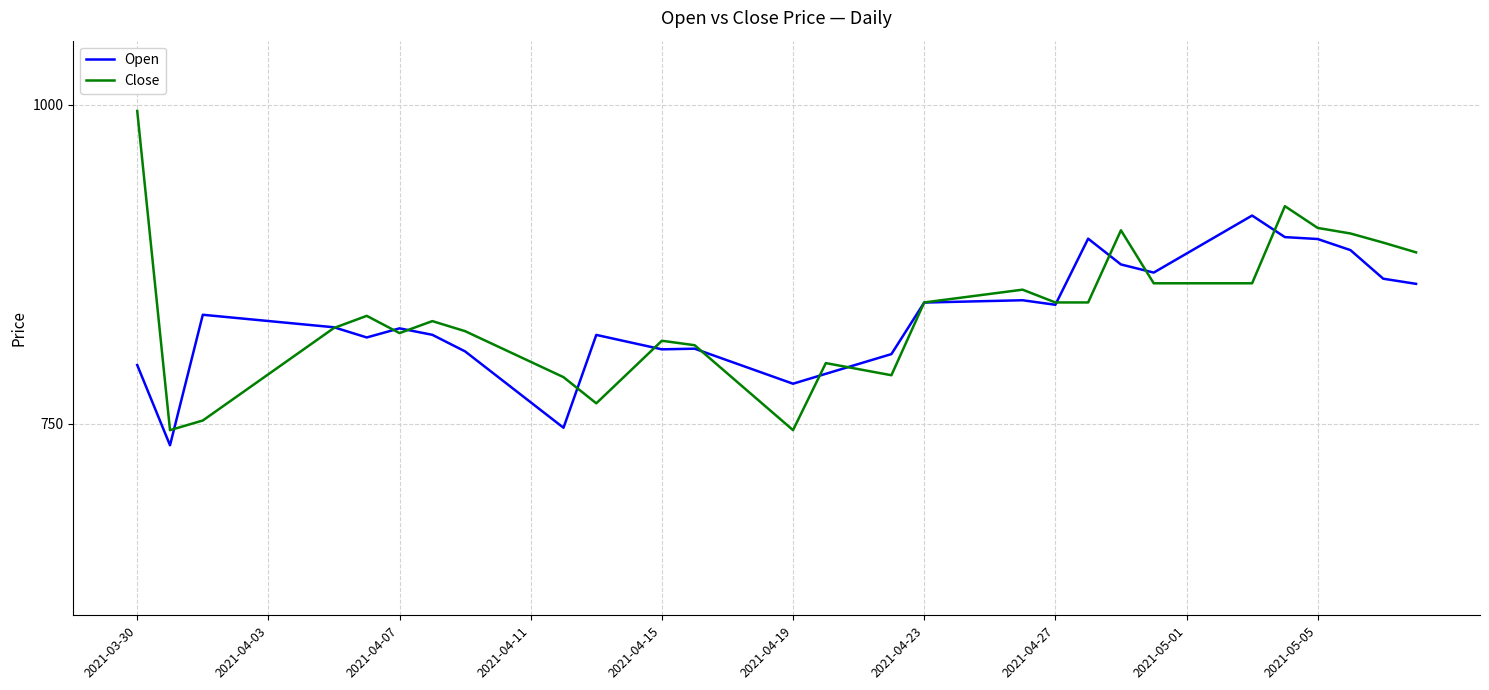

Which series ends up on top after the final intersection of Close and Open?

Close